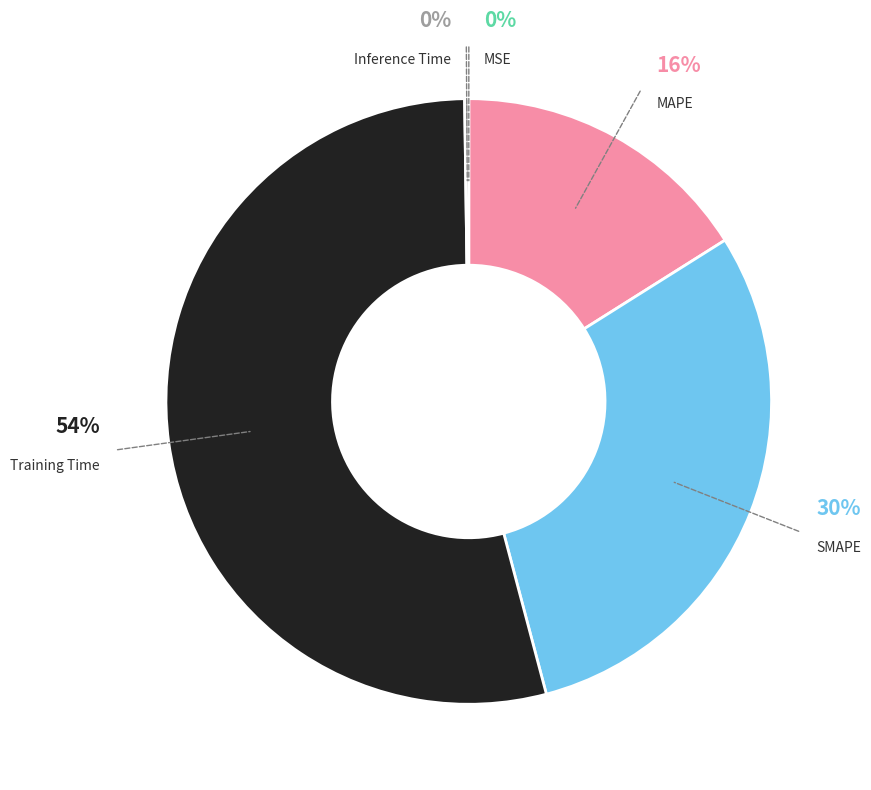

Is Training Time the majority of the pie?

Yes